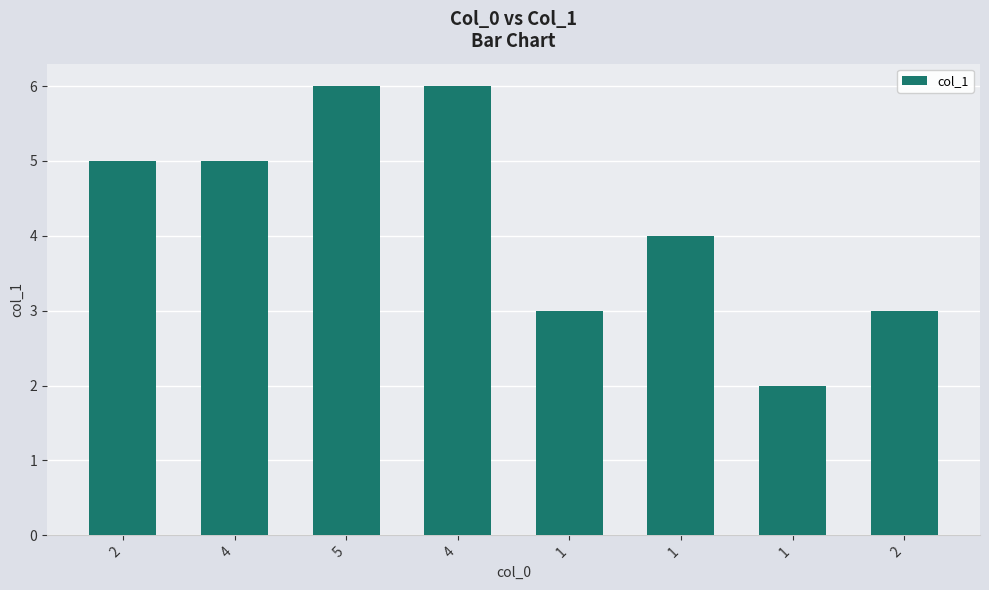

Count the number of categories in the chart.

8